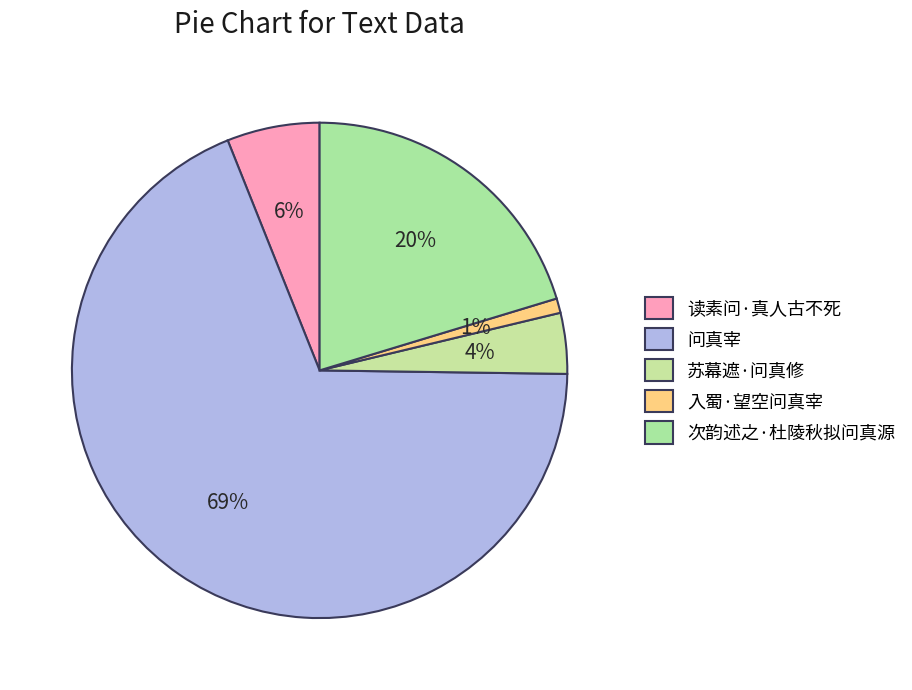

The 次韵述之·杜陵秋拟问真源 slice represents 28% of the pie. True or false?

False